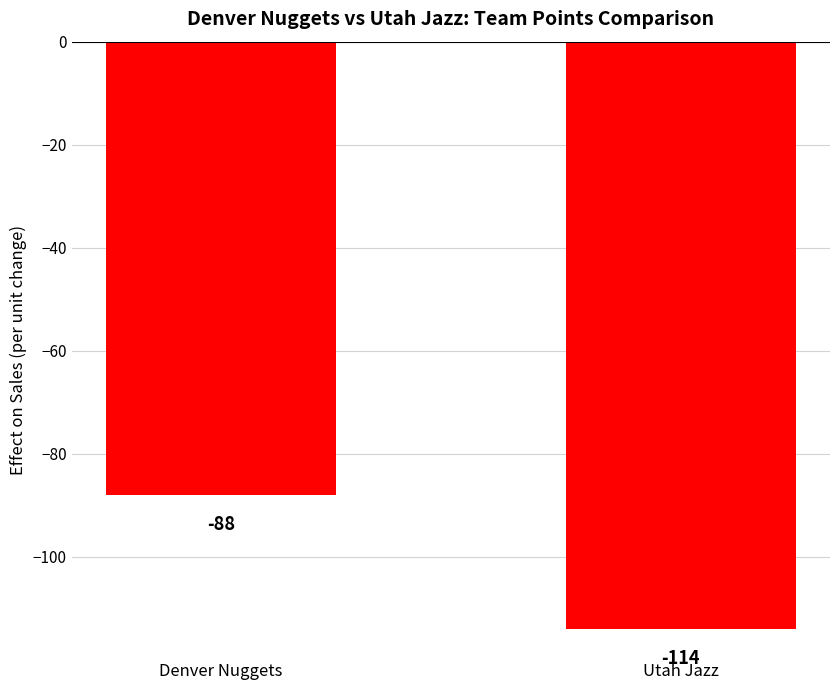

What is the label of the 1st bar from the right?

Utah Jazz